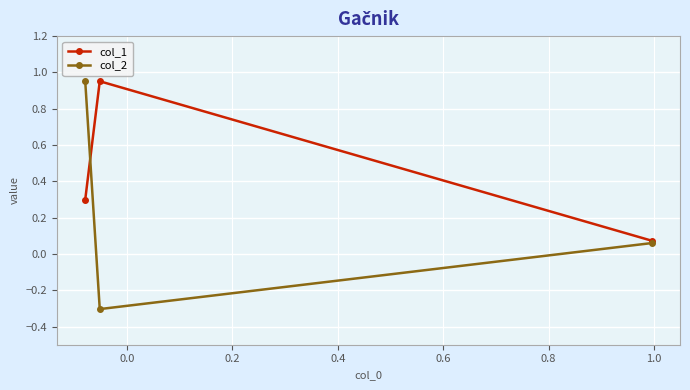

Which series has the largest range (max minus min)?

col_2